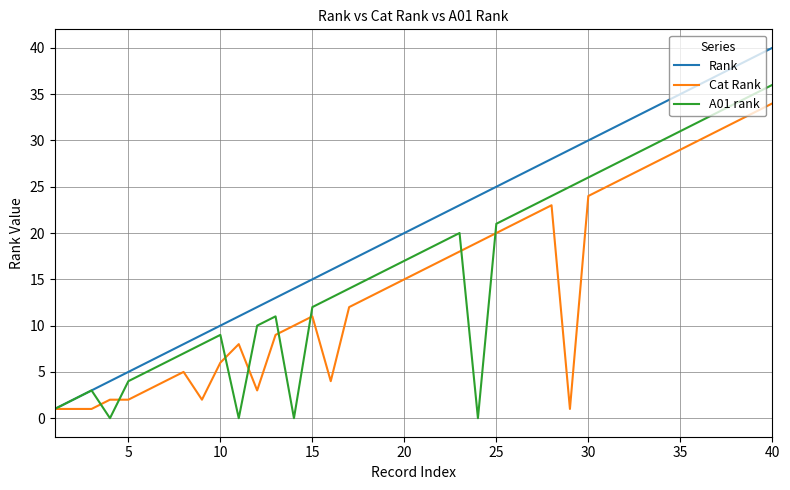

How many lines are shown in the chart?

3